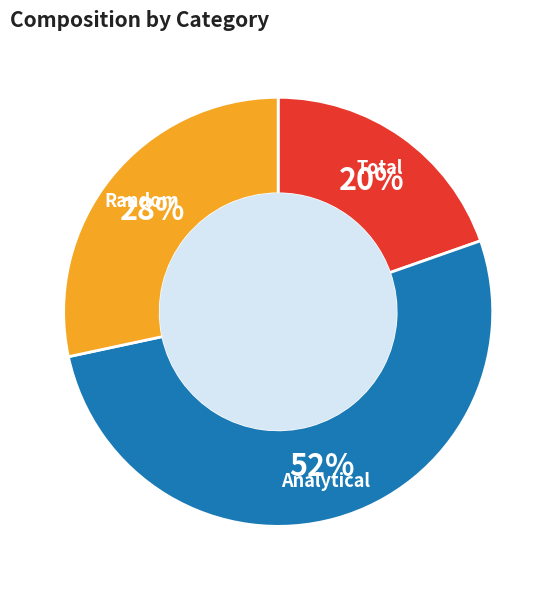

Which has a higher value, Analytical or Random?

Analytical